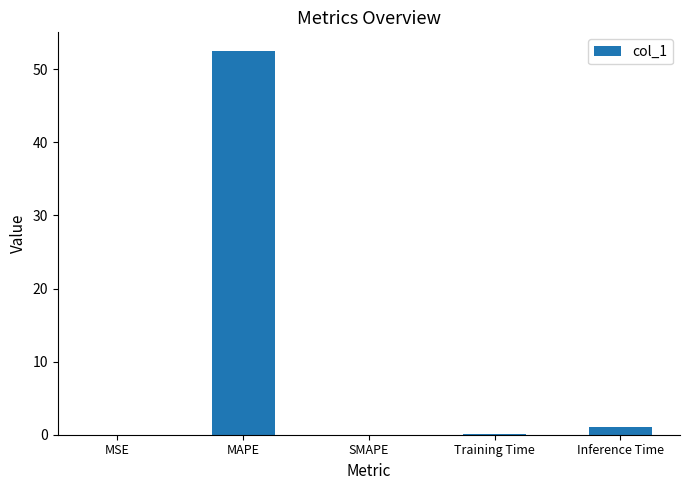

The chart shows a value of 26.0 at SMAPE. True or false?

False